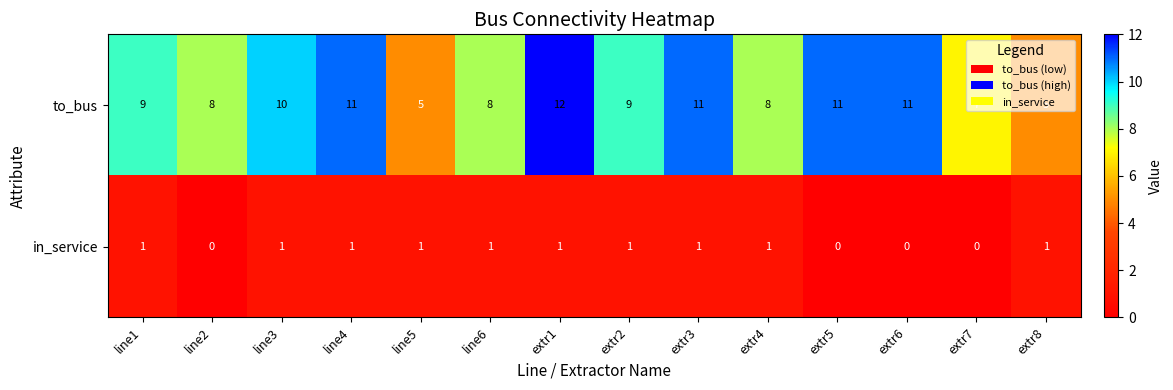

Which series has the largest range (max minus min)?

to_bus